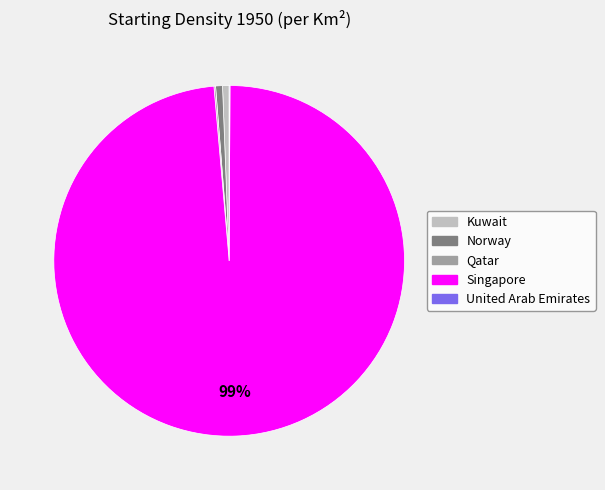

What percentage is the Norway slice, to the nearest percent?

1%